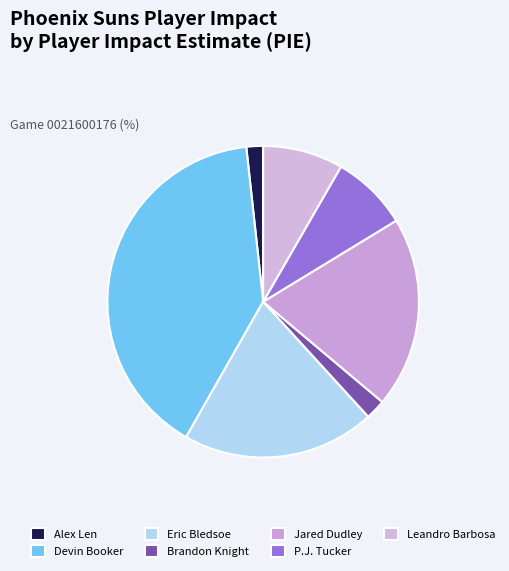

How many segments does this pie chart have?

7